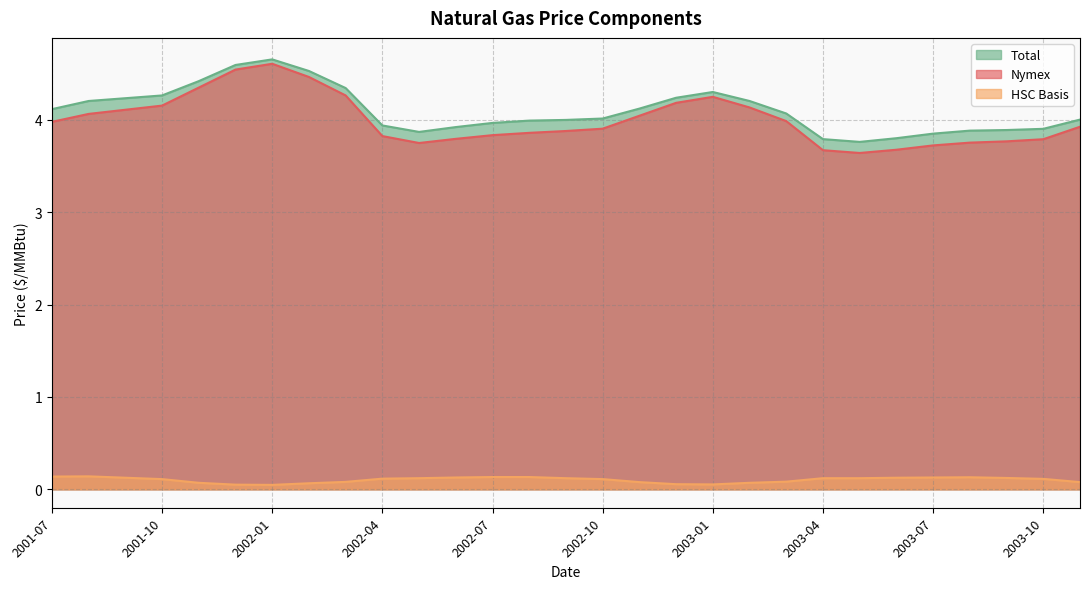

At how many categories does at least one series exceed 2?

29